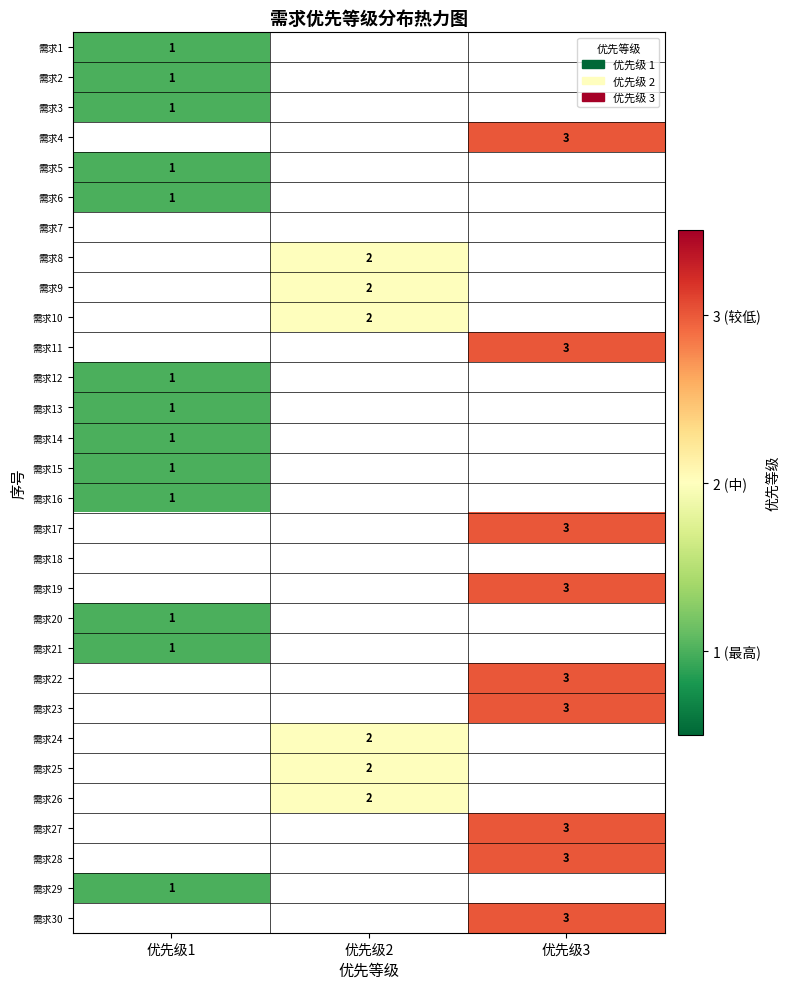

The 需求8 series shows 3 at 优先级2. True or false?

False